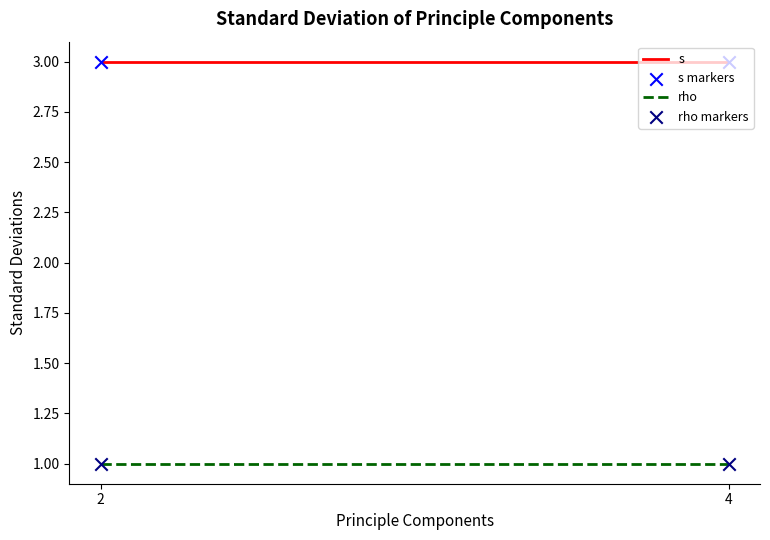

Which series contains the highest Y value?

s